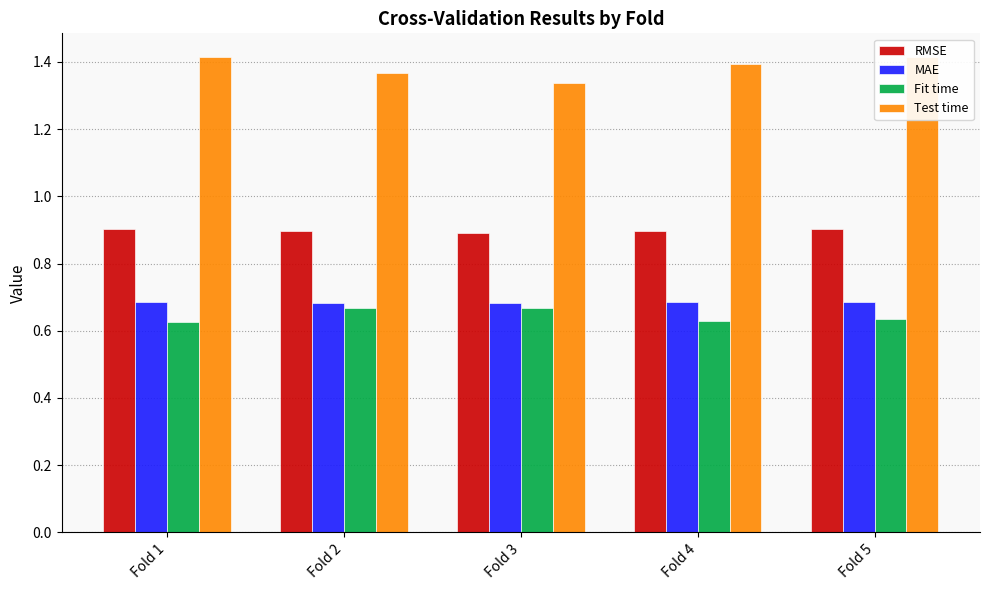

Is it true that MAE equals 1.0 at Fold 4?

False